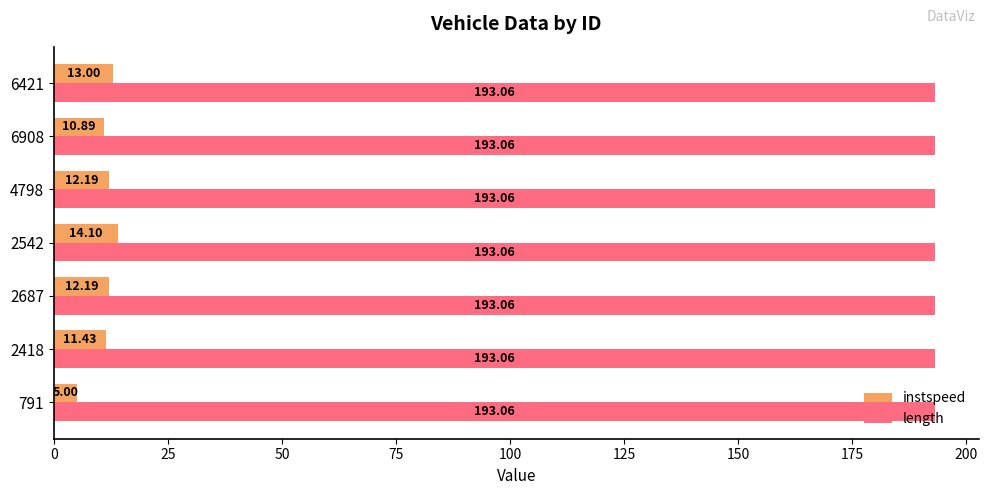

Which category has the highest value in the instspeed series?

2542